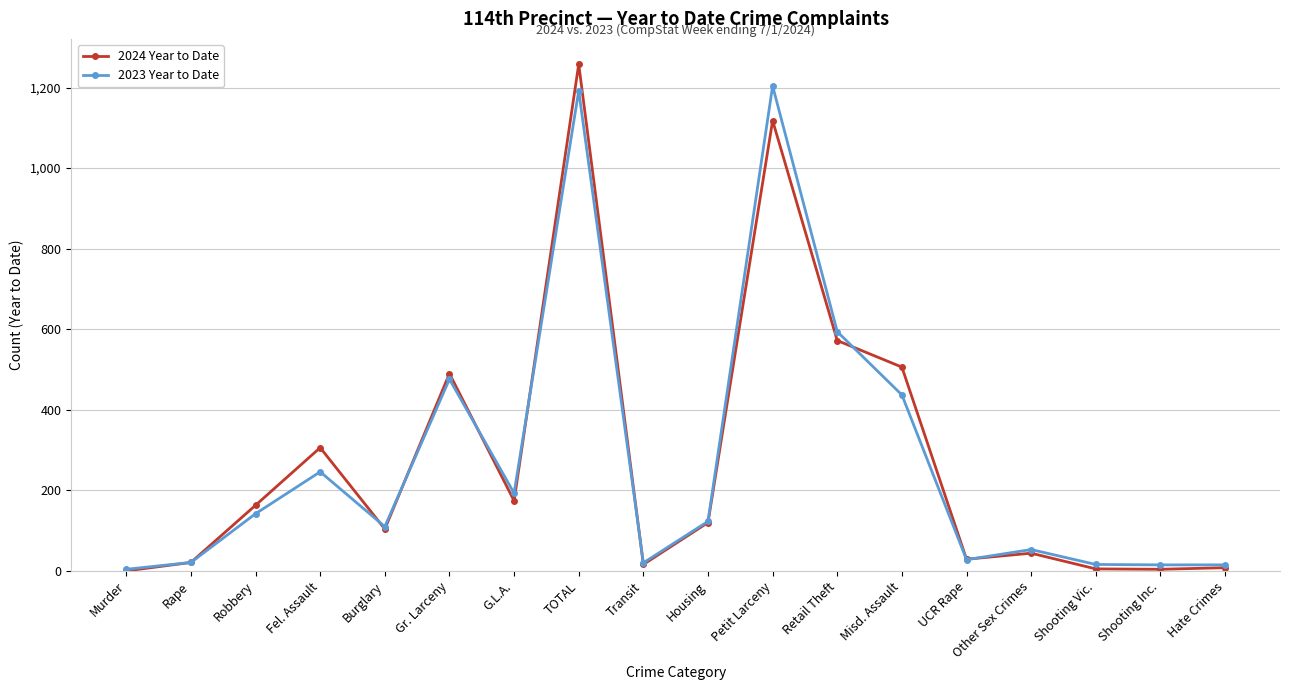

What is the total value across all series at Other Sex Crimes?

97